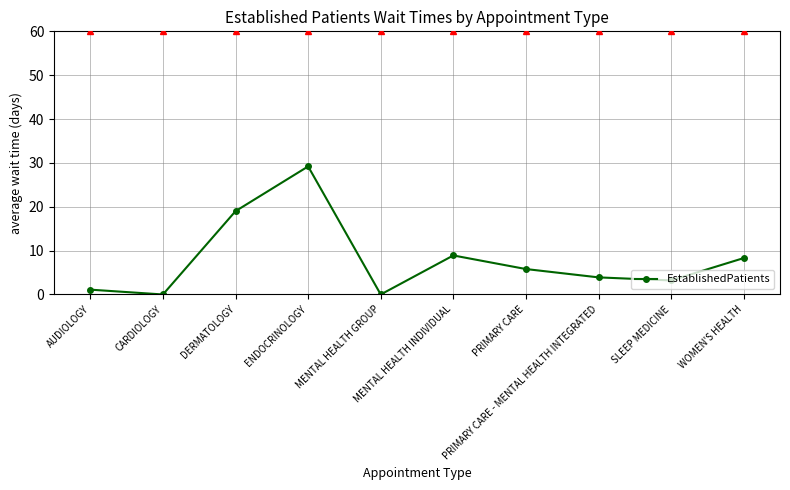

What is the approximate value at WOMEN'S HEALTH?

8.3